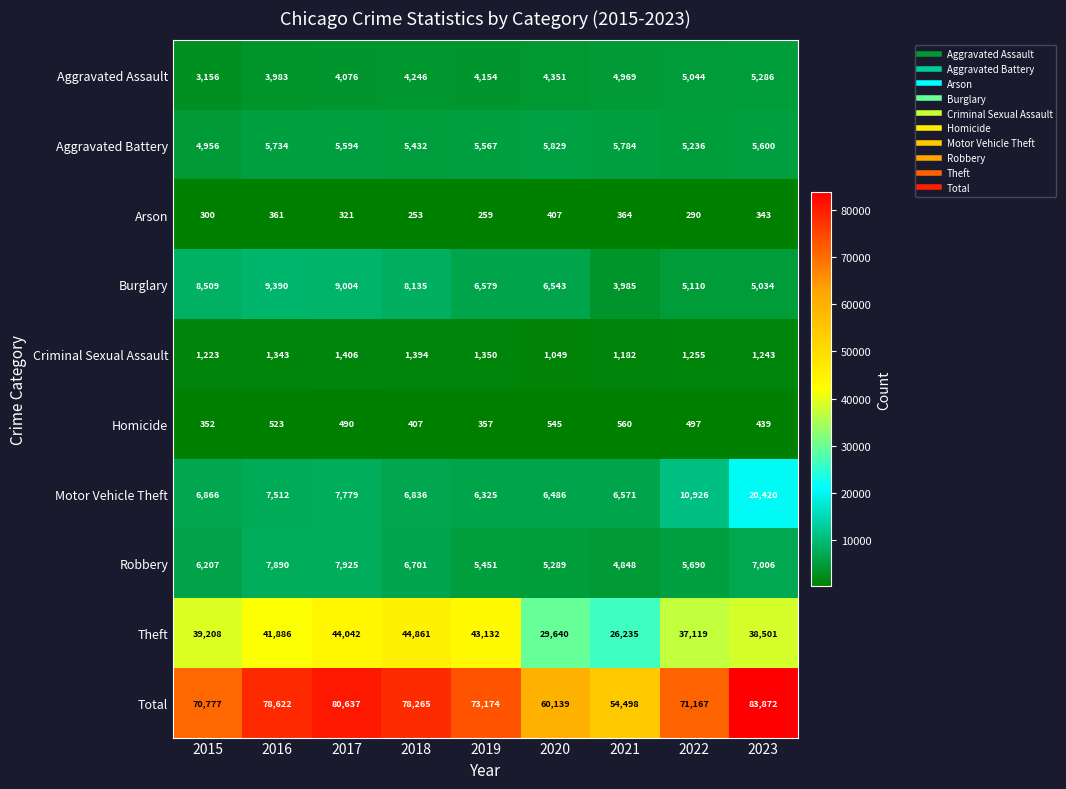

What is the average value of the Total series?

72350